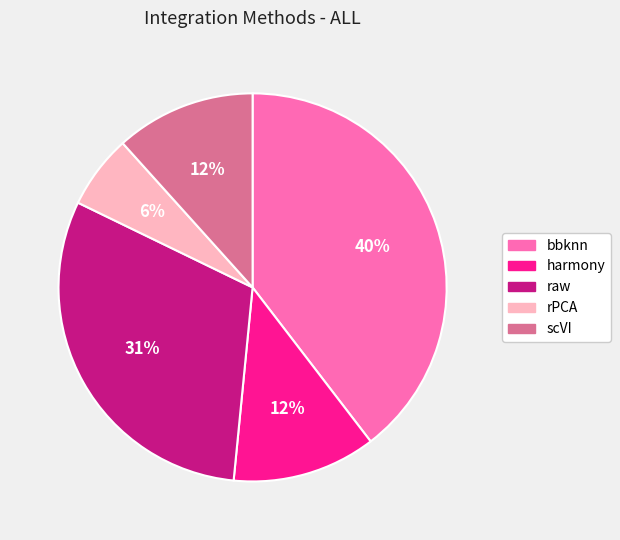

Is it true that harmony is 12% of the pie?

True